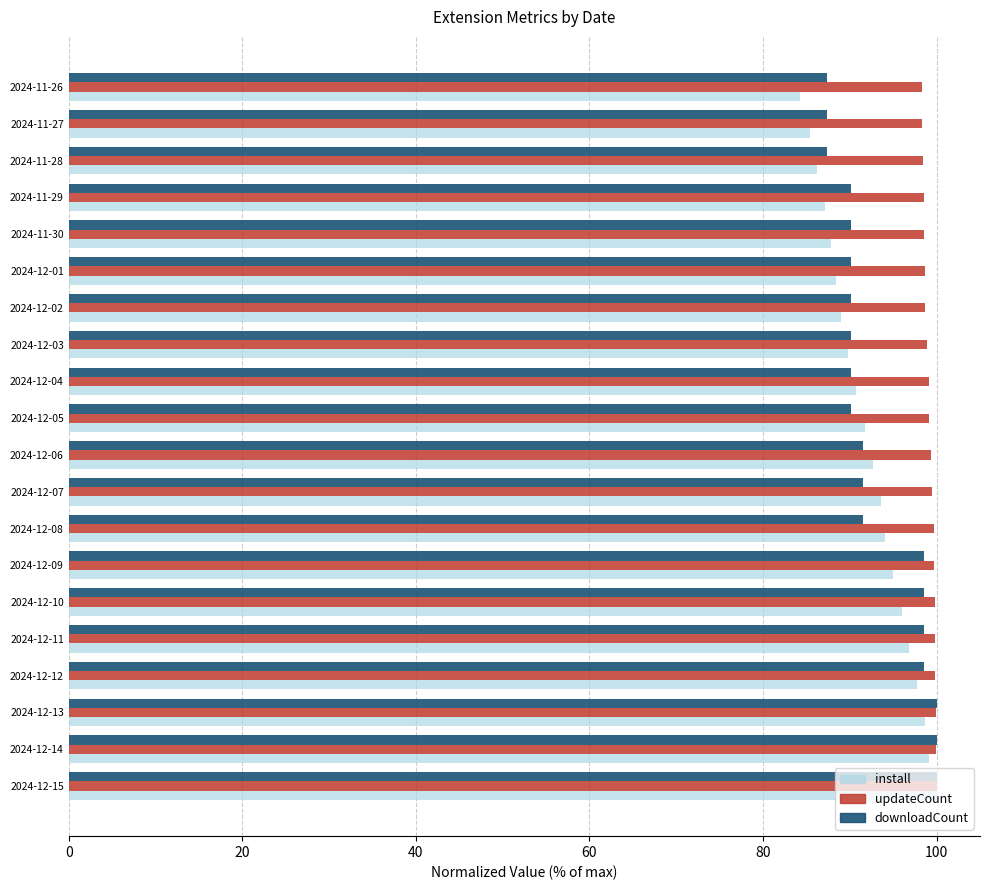

The value of downloadCount at 2024-12-01 is 90.1. True or false?

True